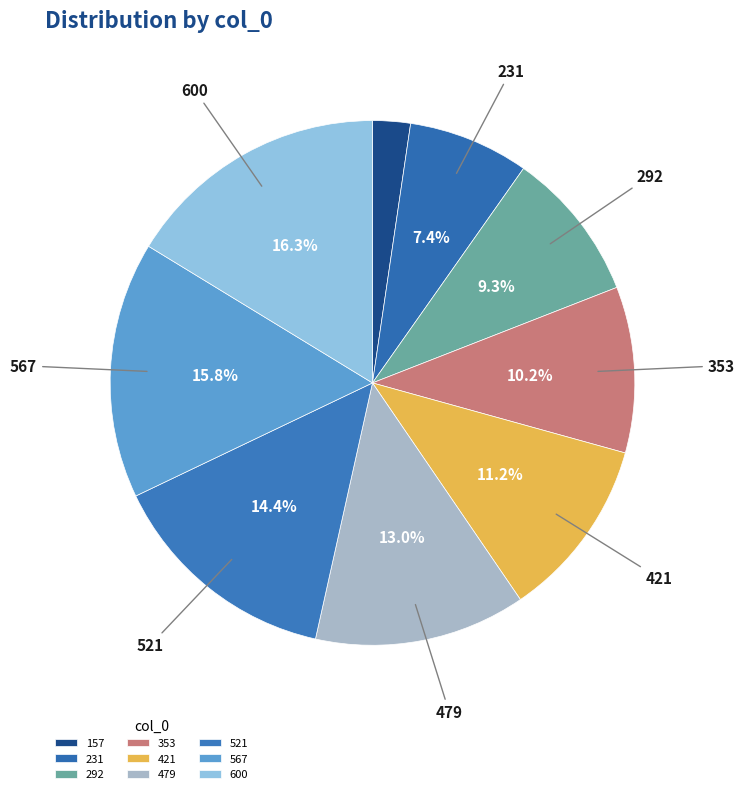

How many slices are in this pie chart?

9